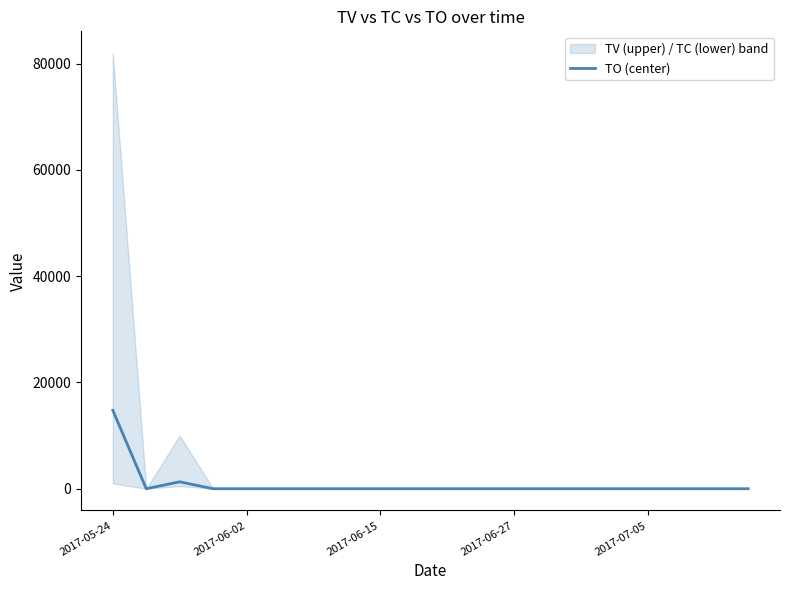

How many interior local valleys (lower than both neighbors) does the data have?

1